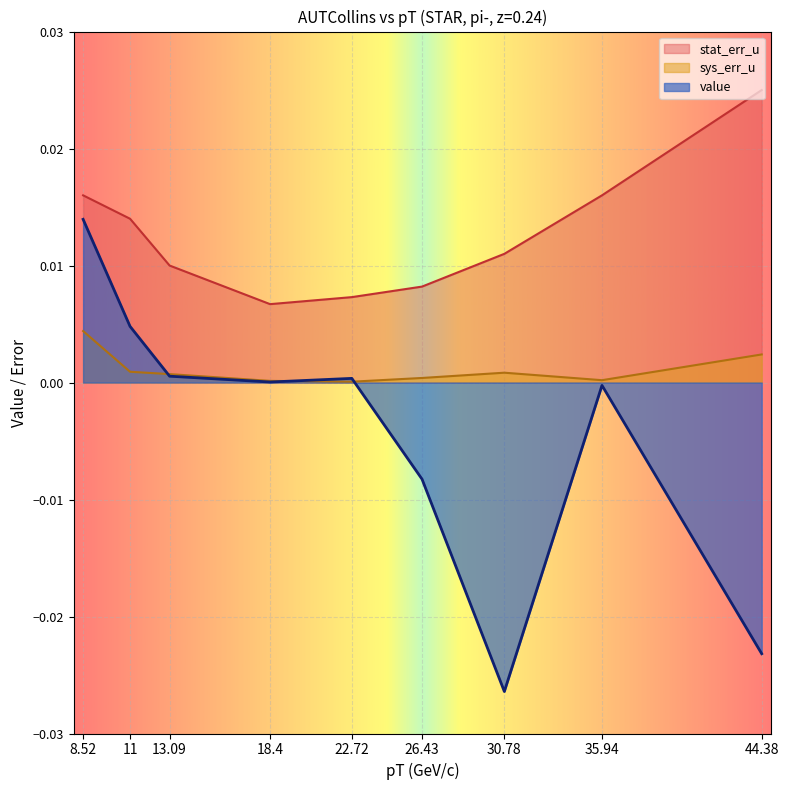

List the labels in order of stat_err_u value, smallest first.

18.4, 22.72, 26.43, 13.09, 30.78, 11, 8.52, 35.94, 44.38